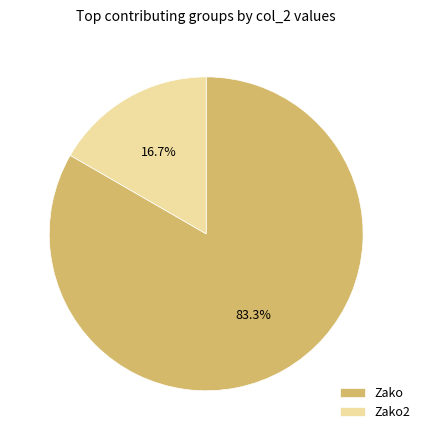

What percentage is NOT represented by Zako2?

83.3%